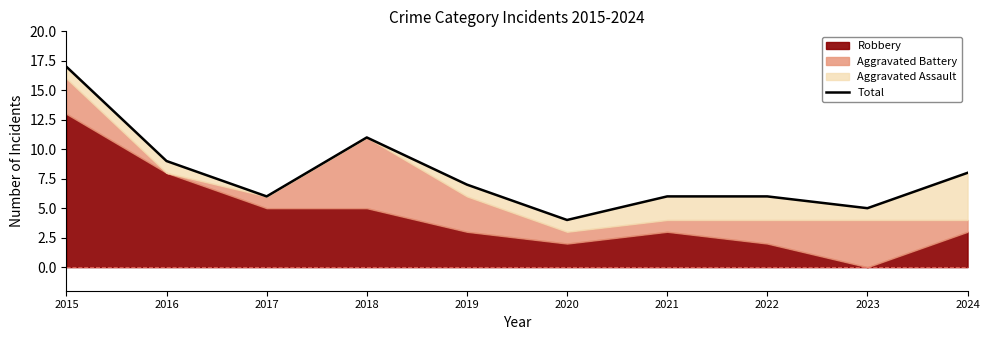

At which category does the chart reach its peak across all series?

2015